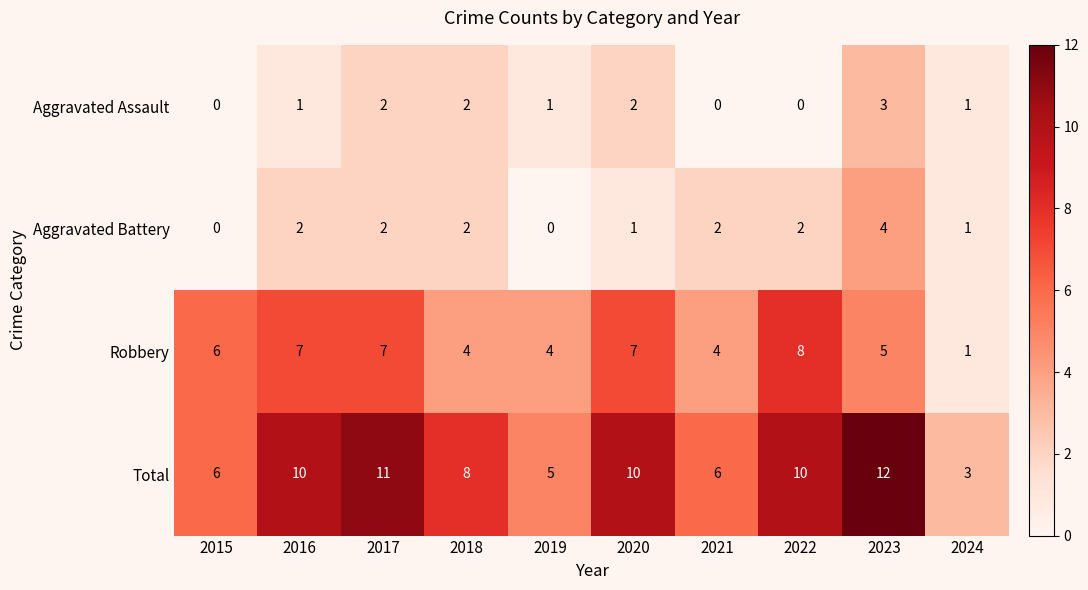

How many categories are shown in the chart?

10